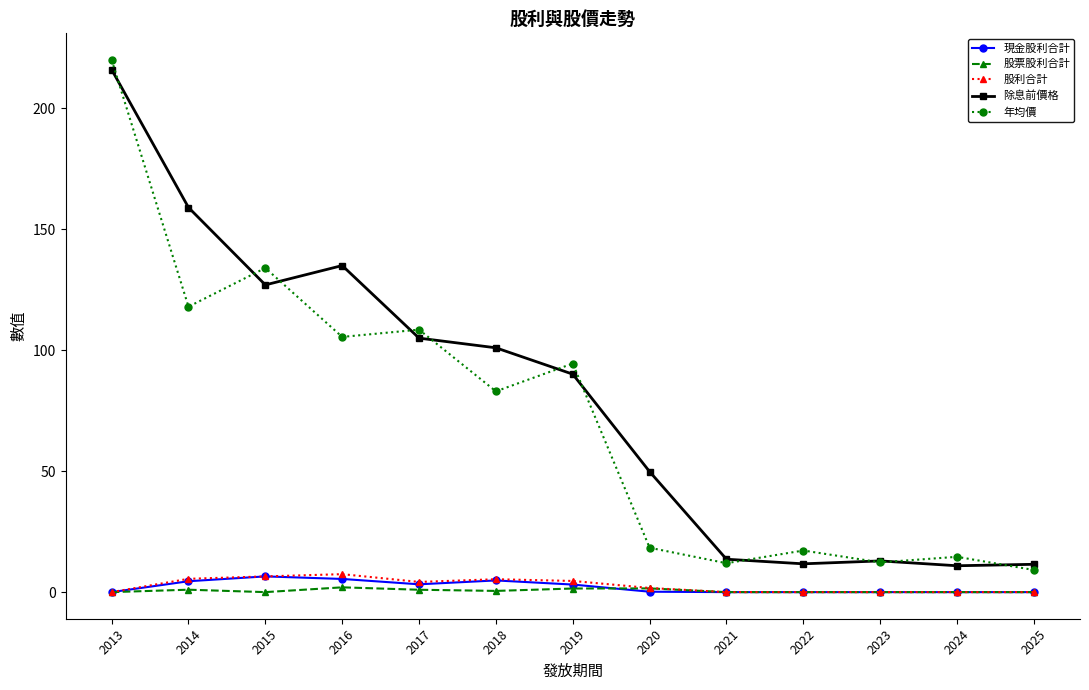

Which series has the largest range (max minus min)?

年均價